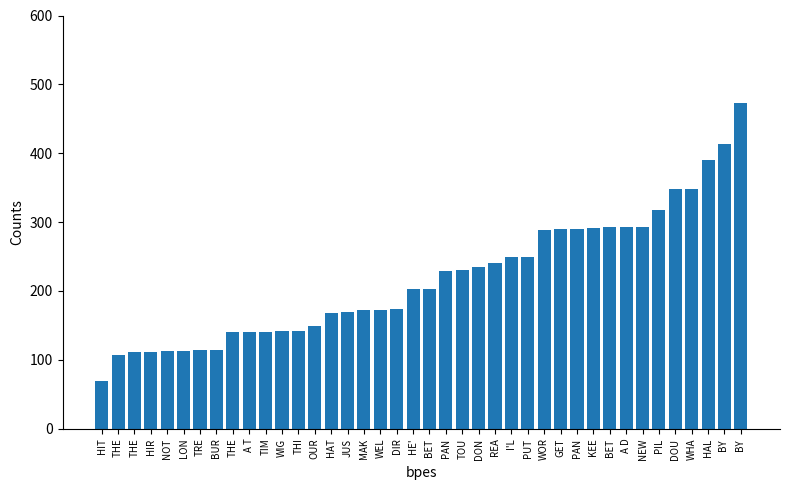

Reading left to right, list all the values displayed in this chart.

69	107	112	112	113	113	114	115	140	140	140	142	142	149	168	169	172	173	174	203	203	229	230	235	240	250	250	288	290	290	292	293	293	293	317	348	348	390	413	473